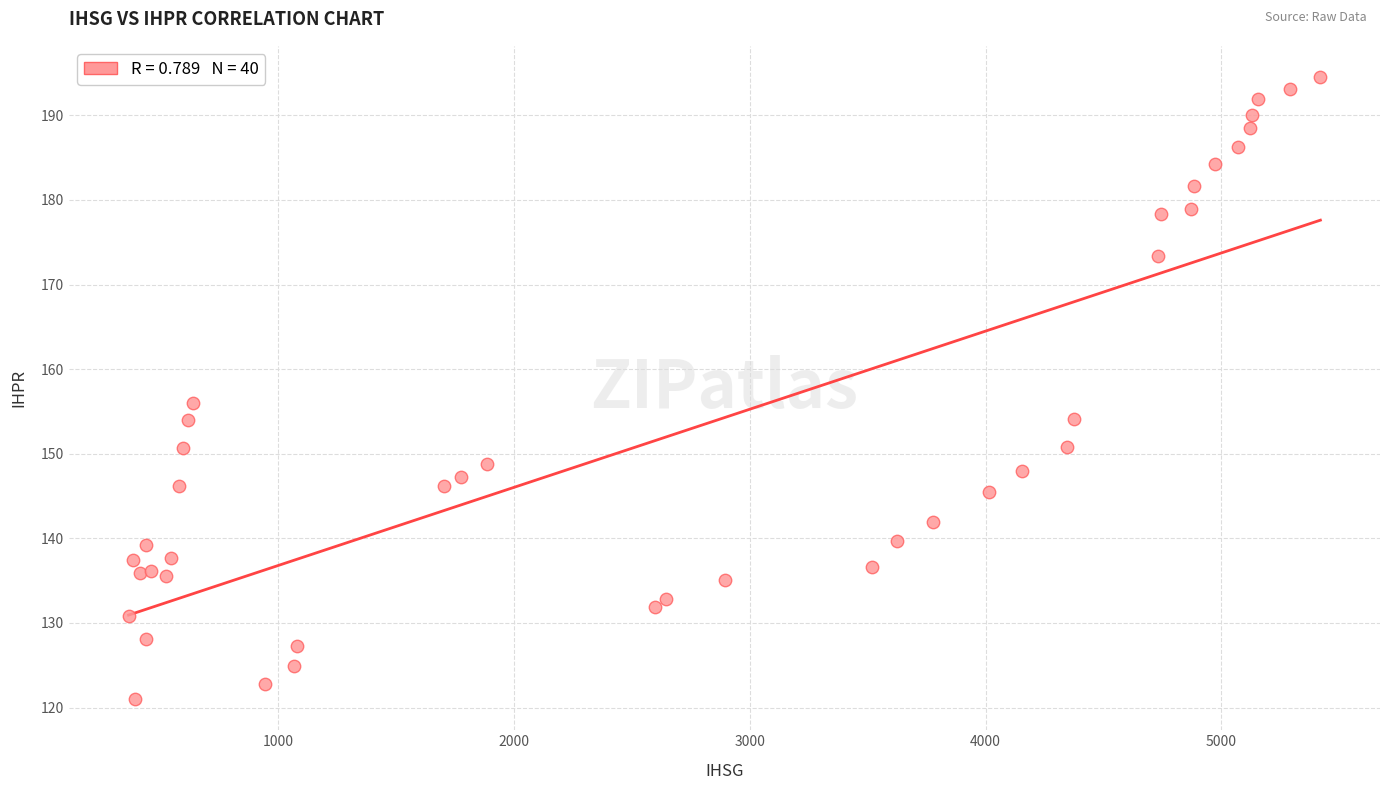

What Y value in the scatter plot is closest to 157?

156.0